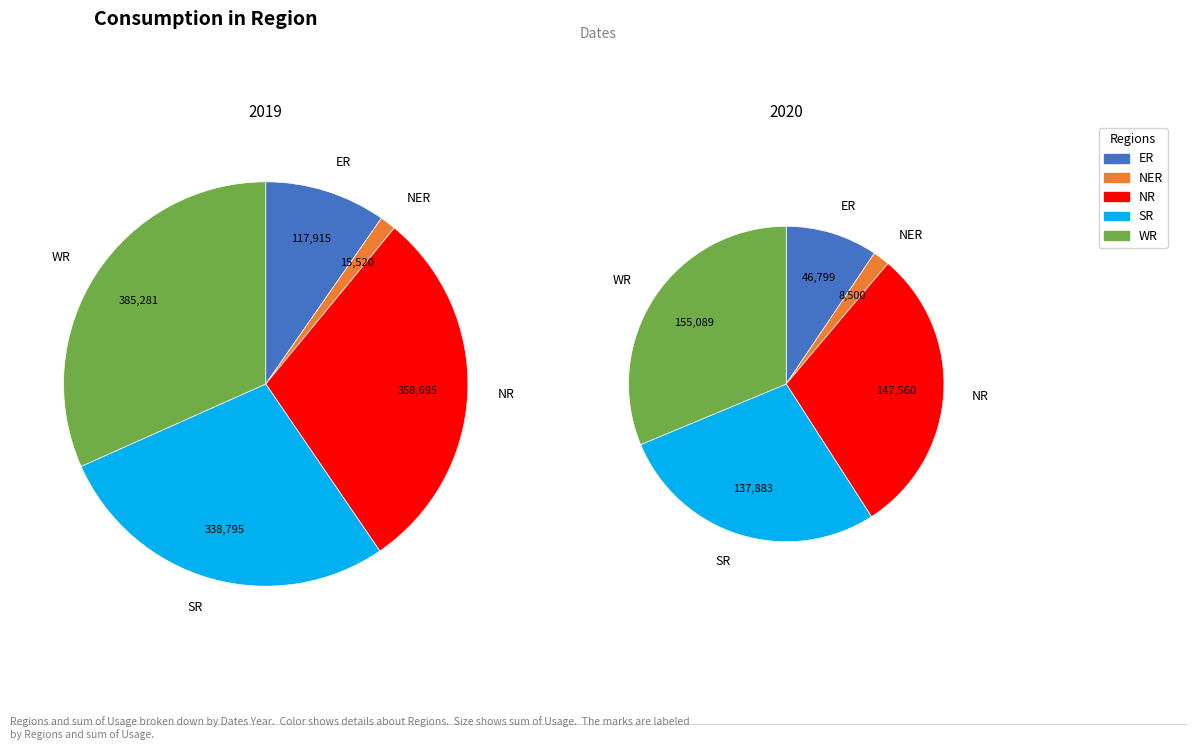

Count the number of slices in the pie.

5